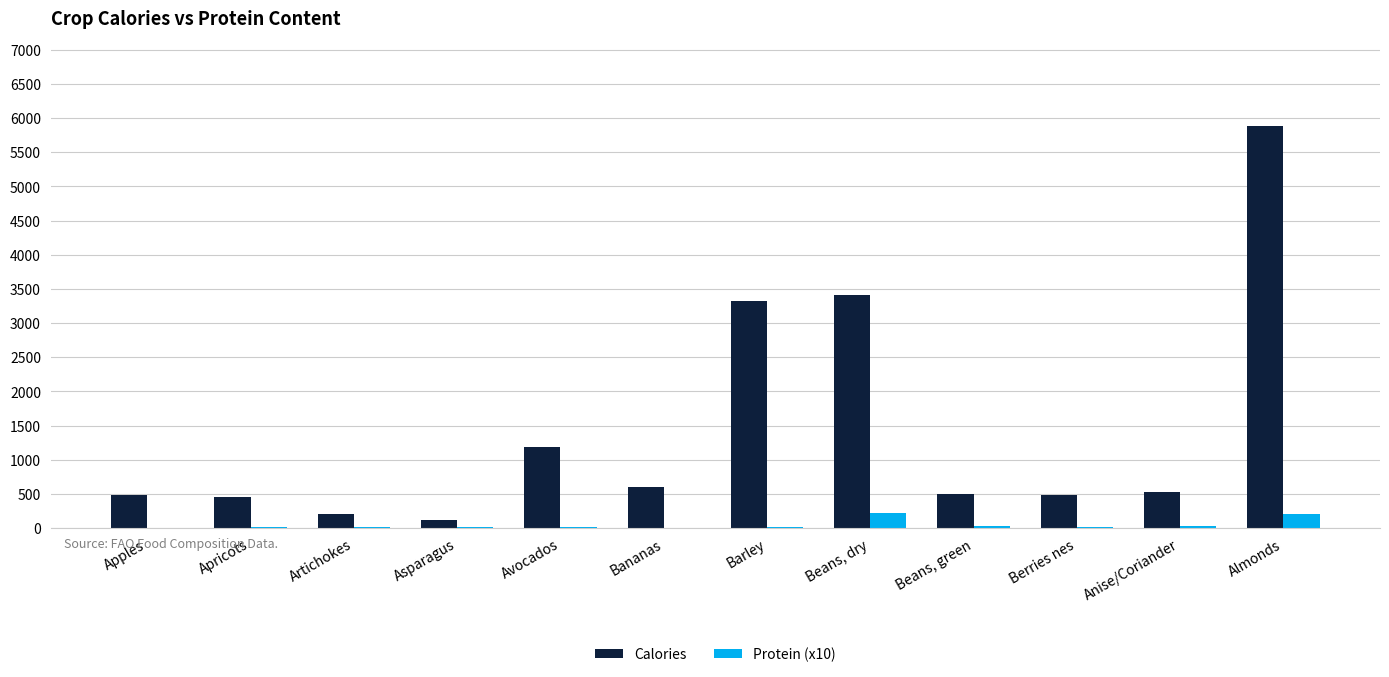

How many categories are shown in the chart?

12